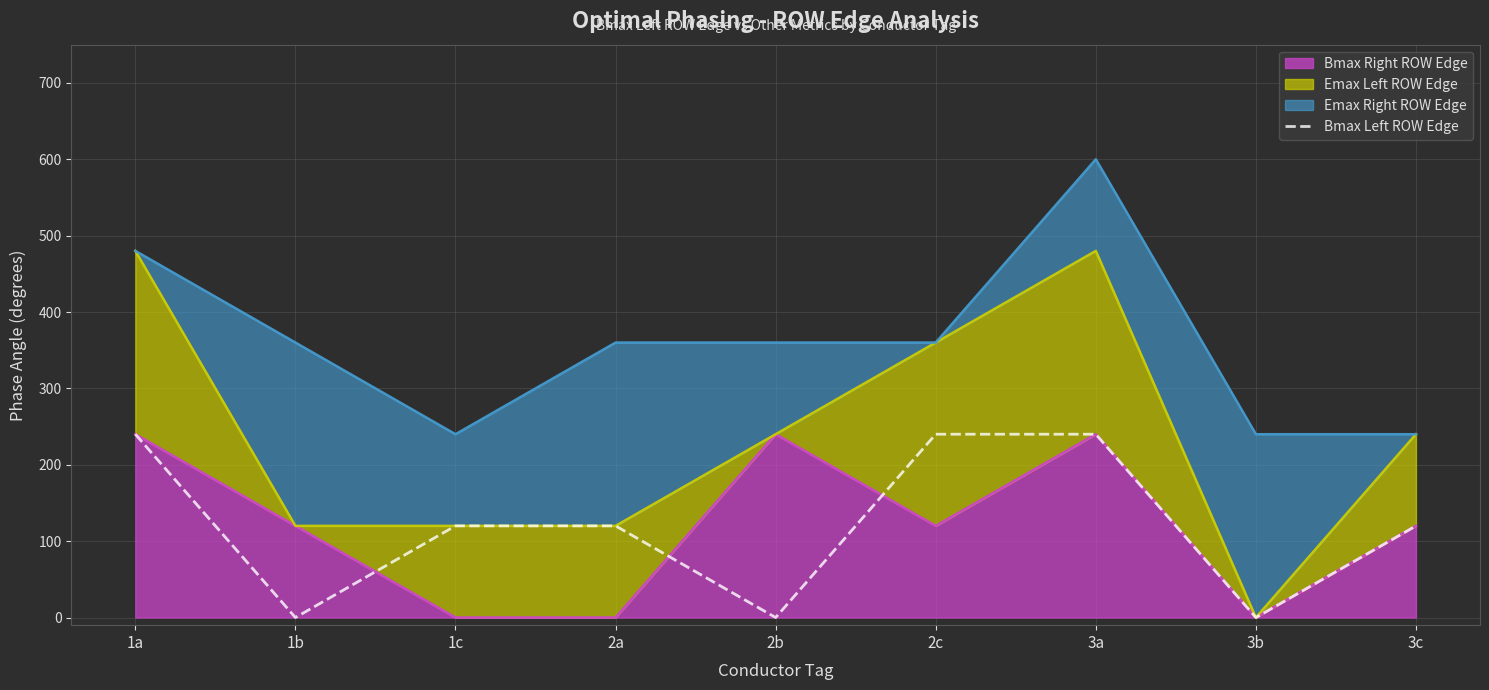

Rank the categories by value from highest to lowest.

1a, 2c, 3a, 1c, 2a, 3c, 1b, 2b, 3b